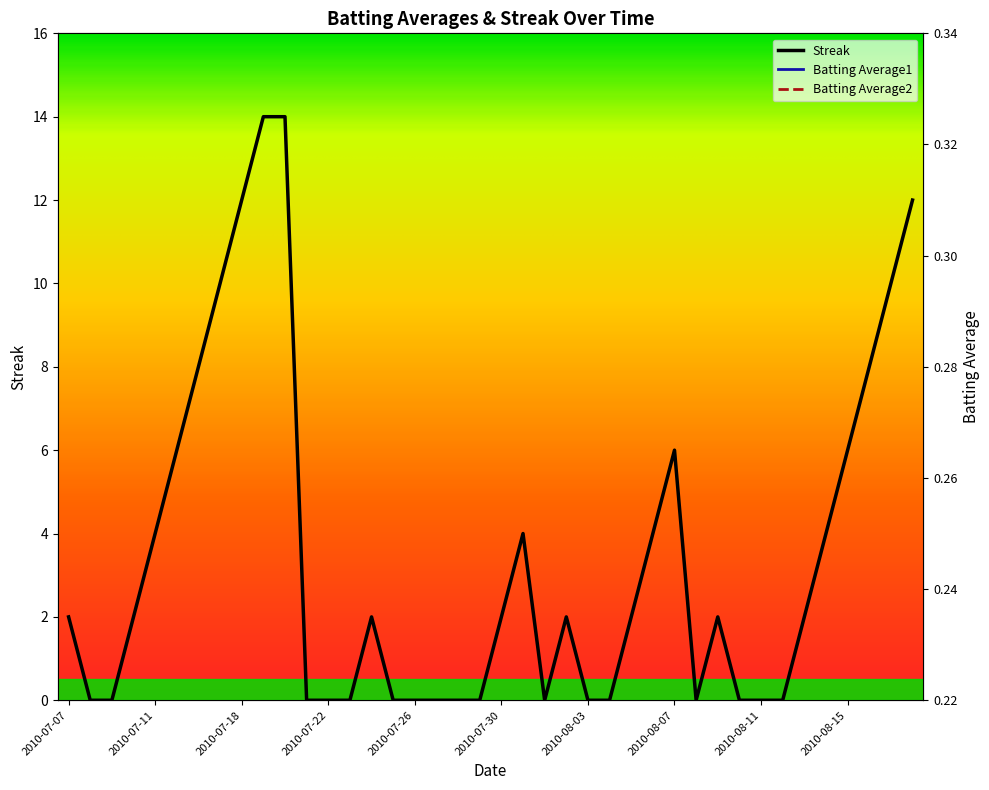

Does the chart have visible grid lines?

No